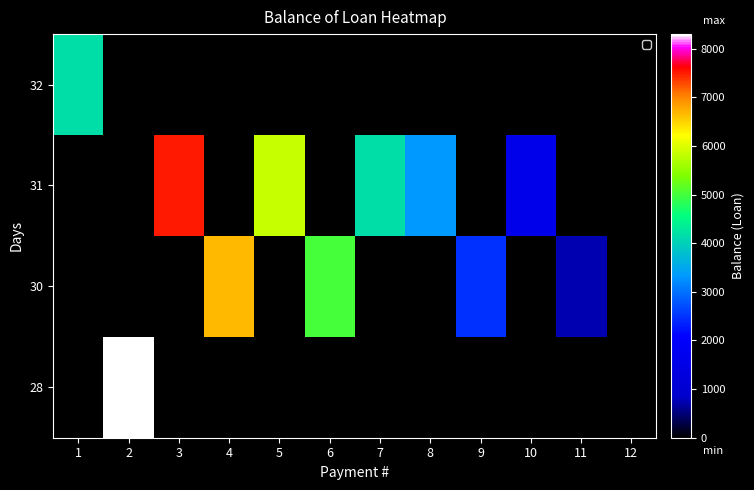

Which has a higher value, 2 or 7?

2